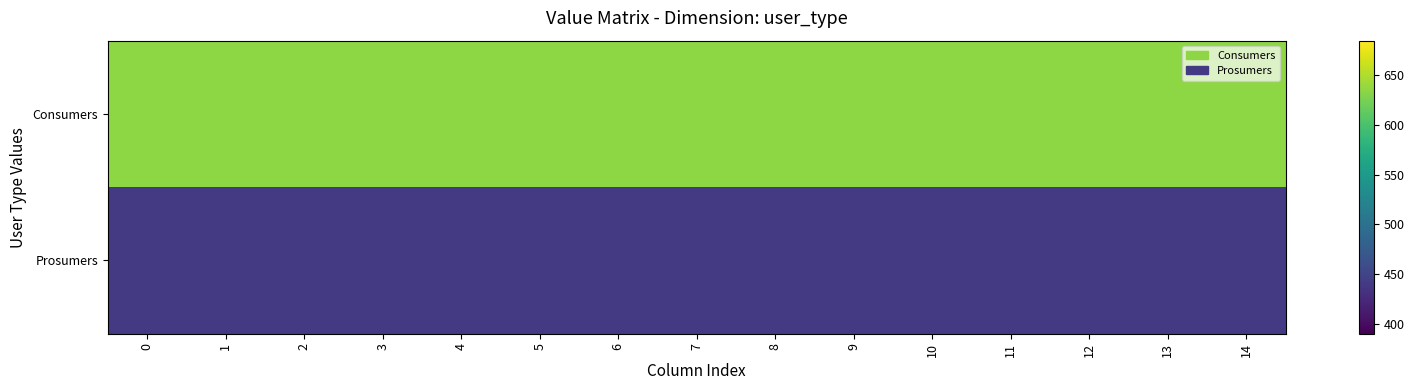

Rank the series by their average value, from highest to lowest.

Consumers, Prosumers